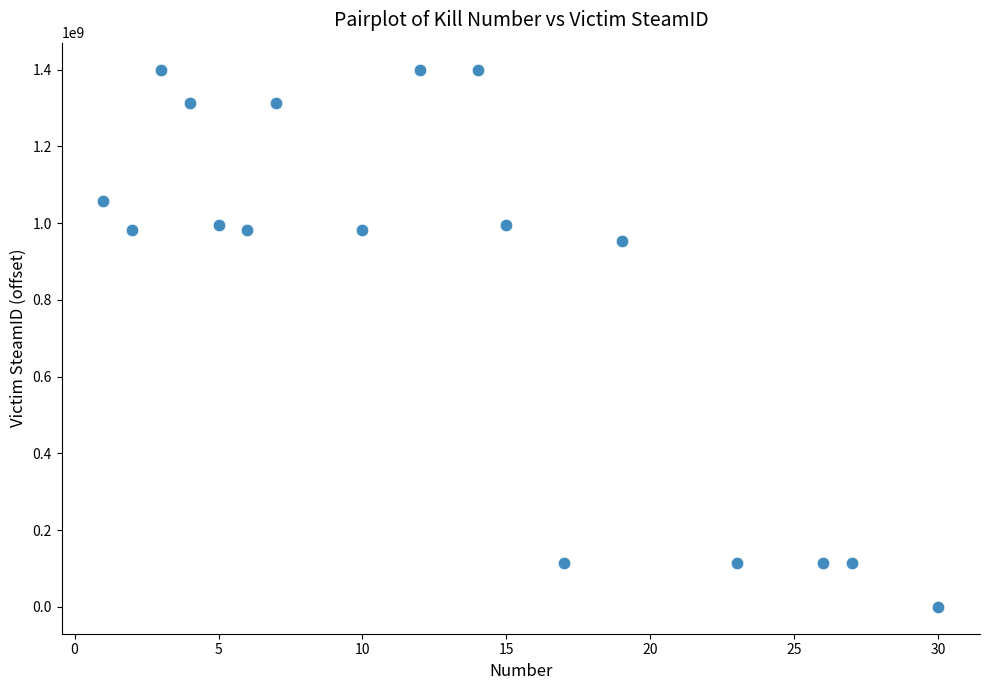

What Y value in the scatter plot is closest to 700069634?

953769392